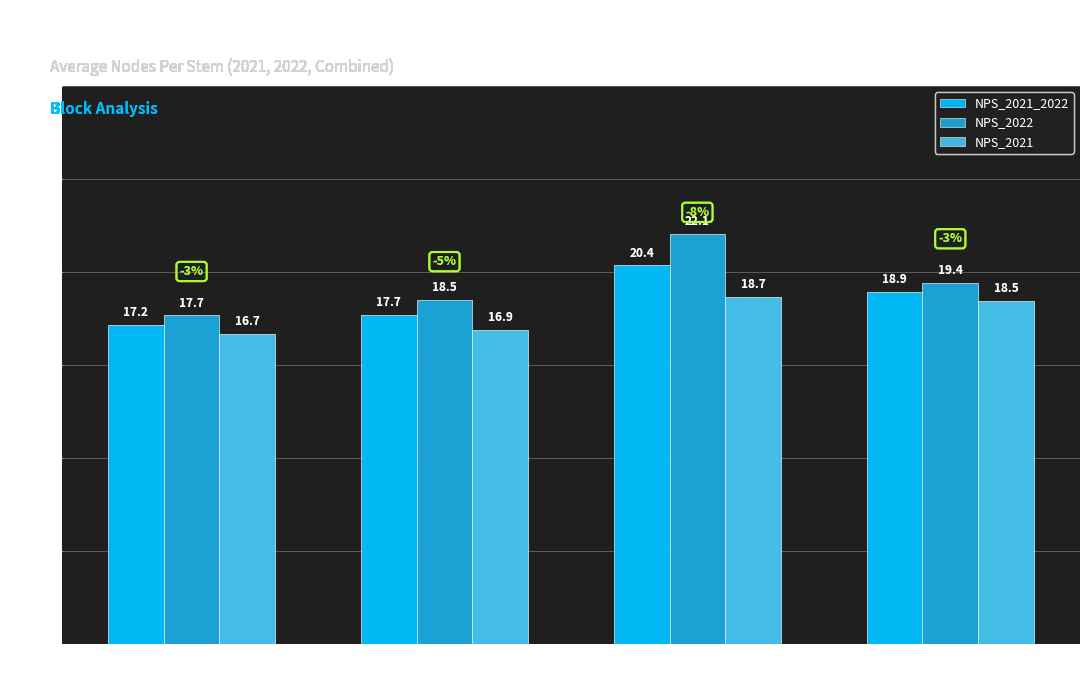

What is the total value across all series at Block 4?

56.8